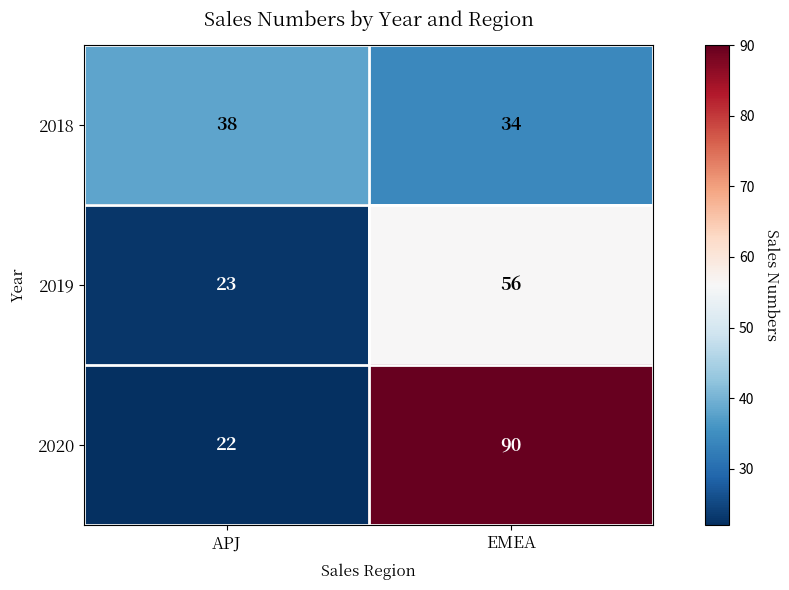

How many categories are shown in the chart?

2